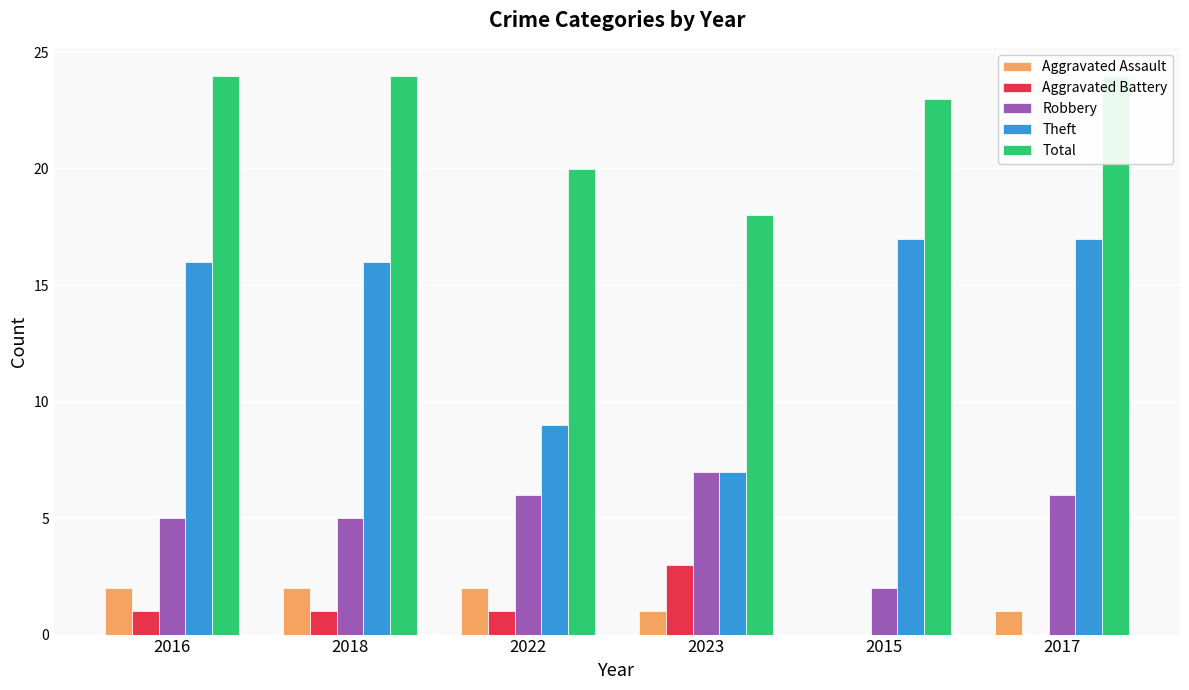

What is the value of the Aggravated Assault bar at the 3rd from the left?

2